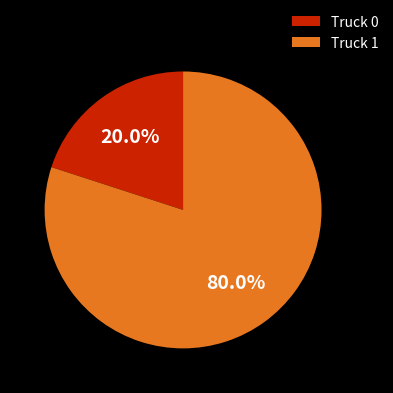

What is the ratio of the value at Truck 1 to the value at Truck 0?

4.0